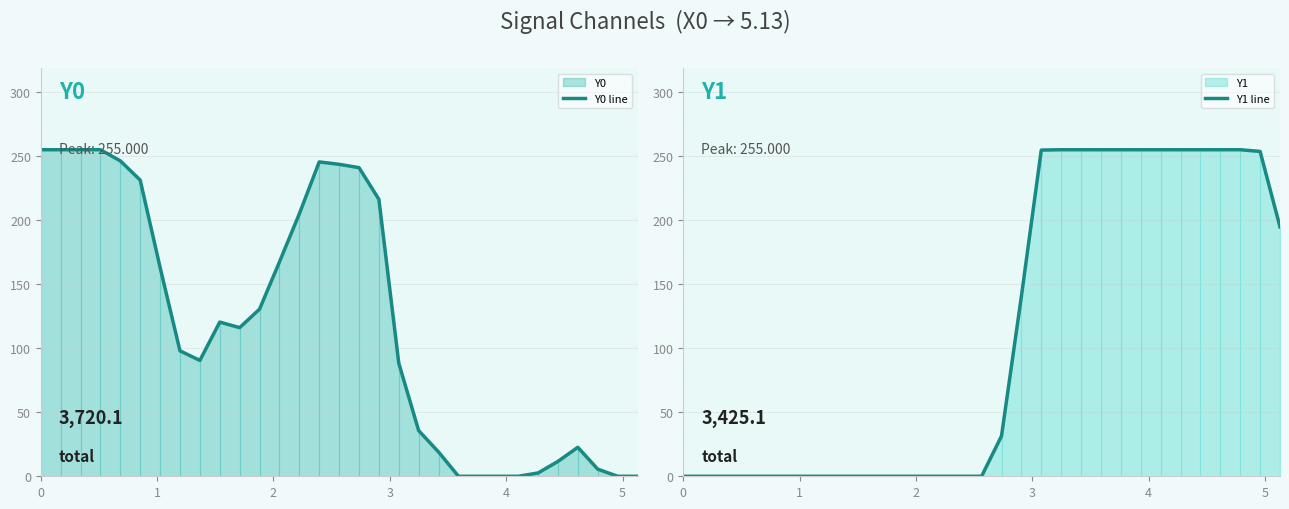

Does the chart have visible grid lines?

Yes